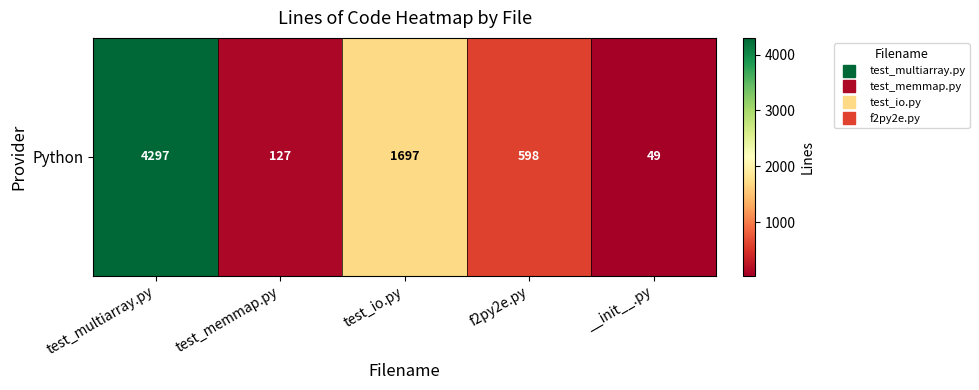

What is the average value?

1354